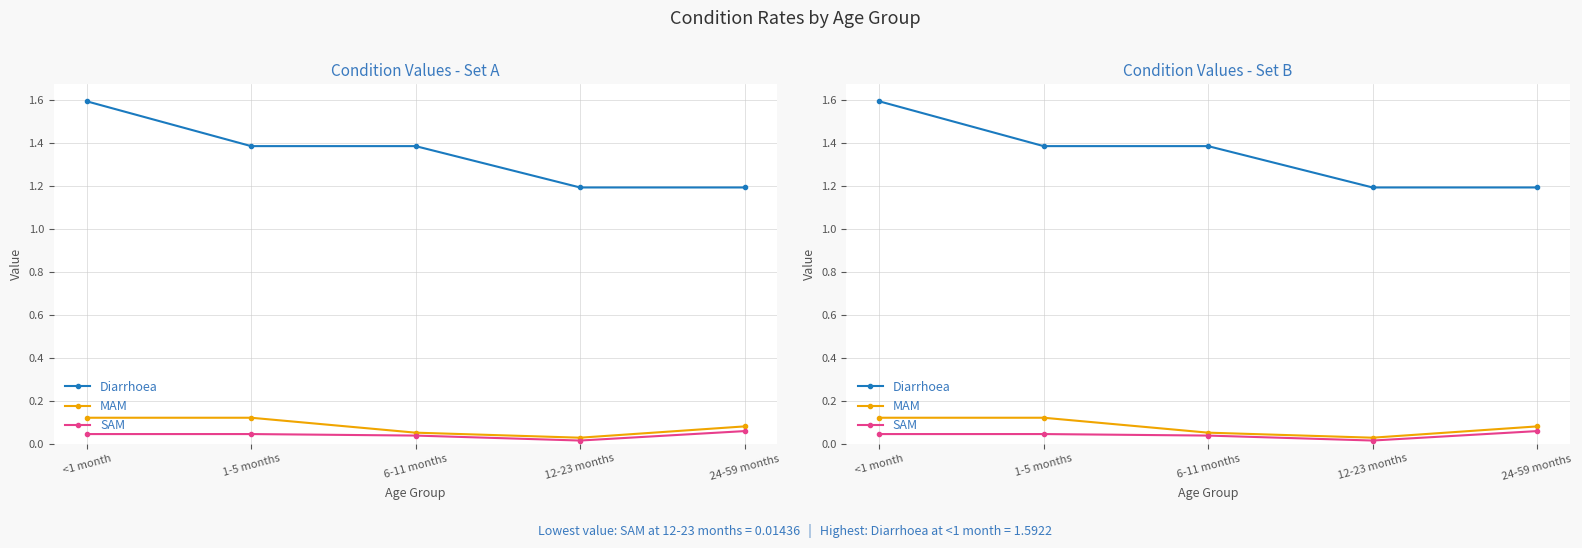

Between 1-5 months and 24-59 months, which series saw the biggest shift?

Diarrhoea